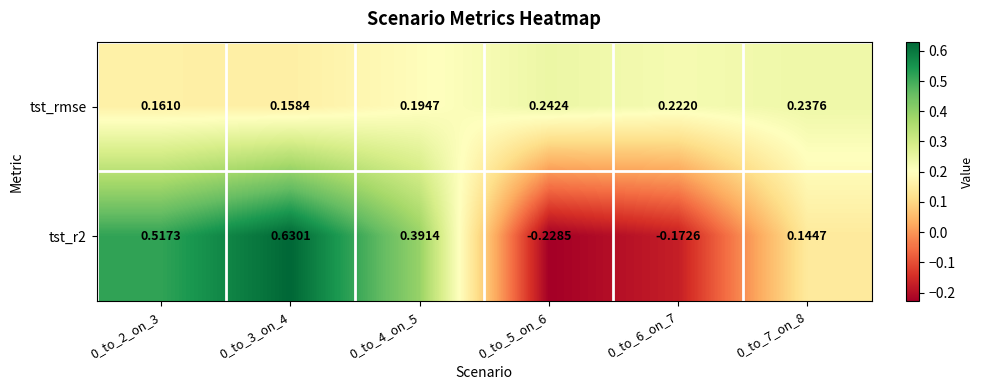

Which series has the largest total across all categories?

tst_r2